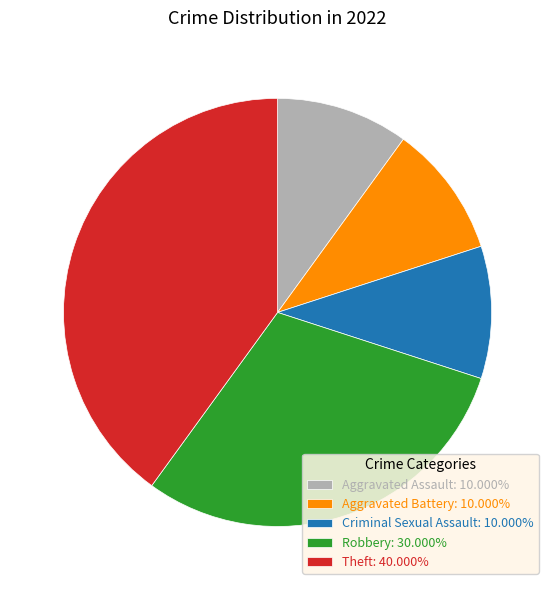

Approximately how many times larger is the value at Theft compared to Robbery?

1.3